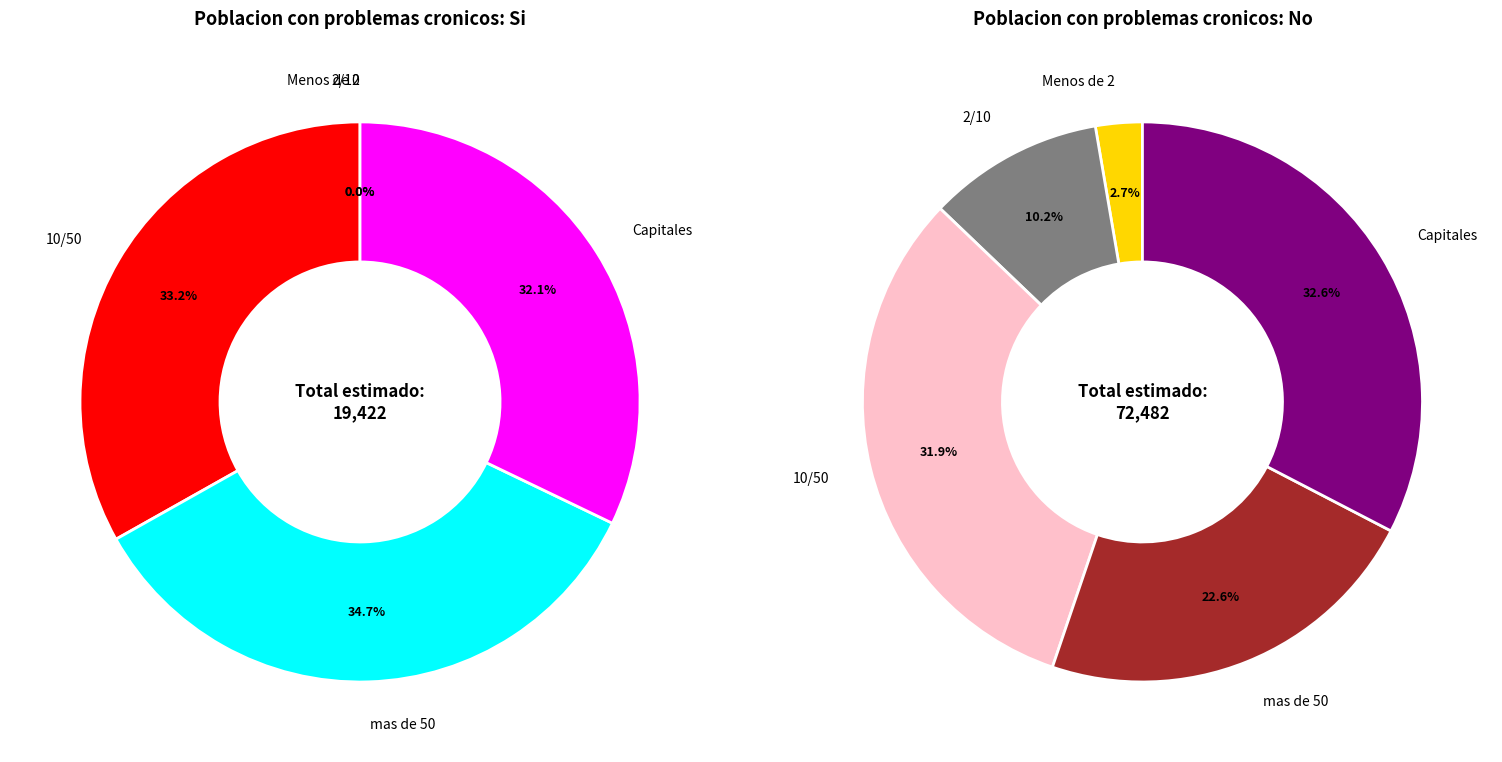

Rank the series by their maximum value, from lowest to highest.

Si, No